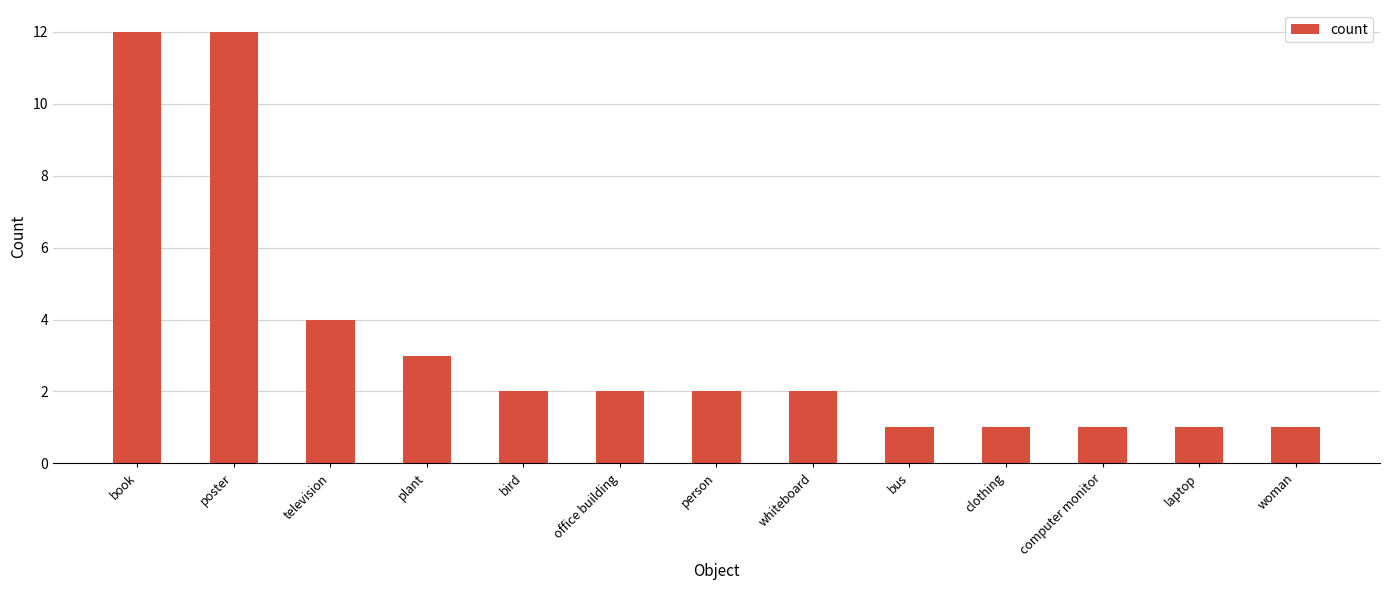

What is the label of the 6th bar from the right?

whiteboard